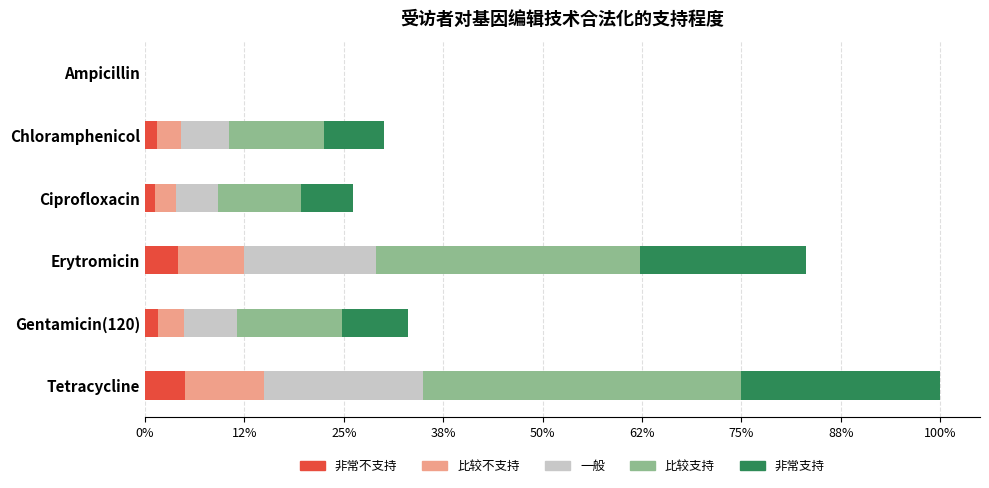

What are all the series names shown in the legend?

非常不支持, 比较不支持, 一般, 比较支持, 非常支持